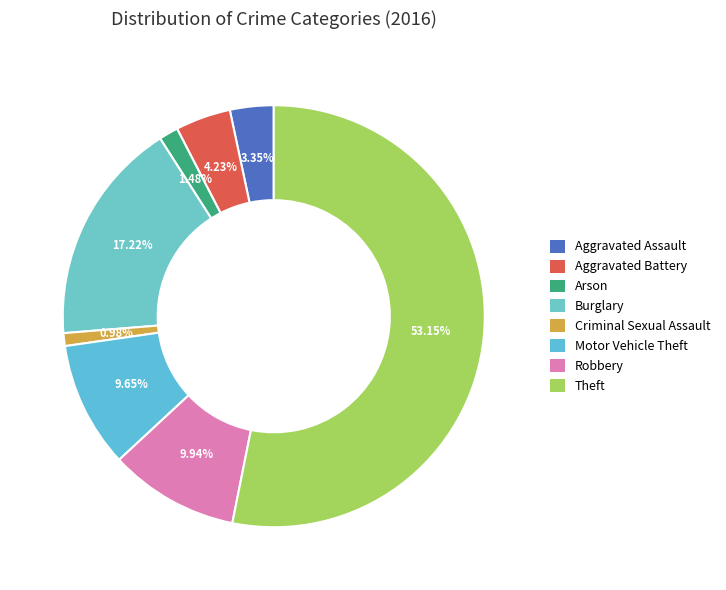

What is the change in value from Robbery to Theft?

+439